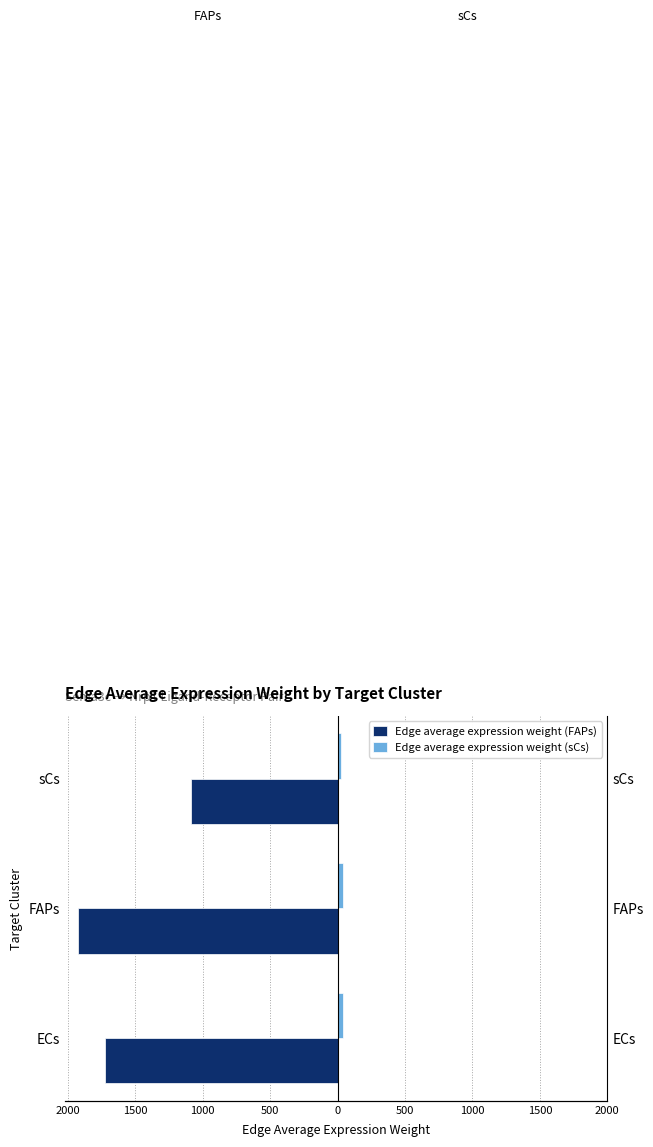

Is it true that Edge average expression weight (FAPs) equals -1723.0 at ECs?

True